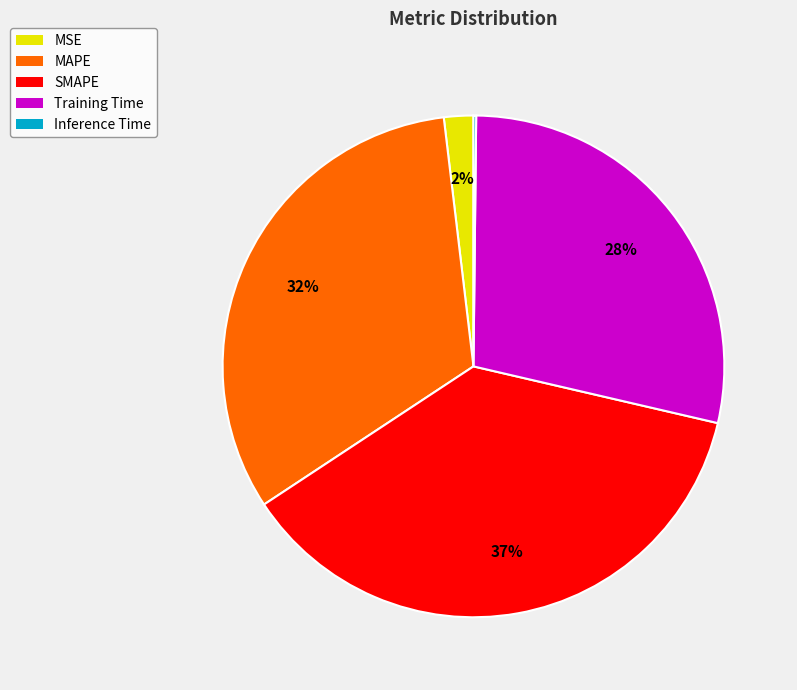

To the nearest percent, what portion does SMAPE represent?

37%